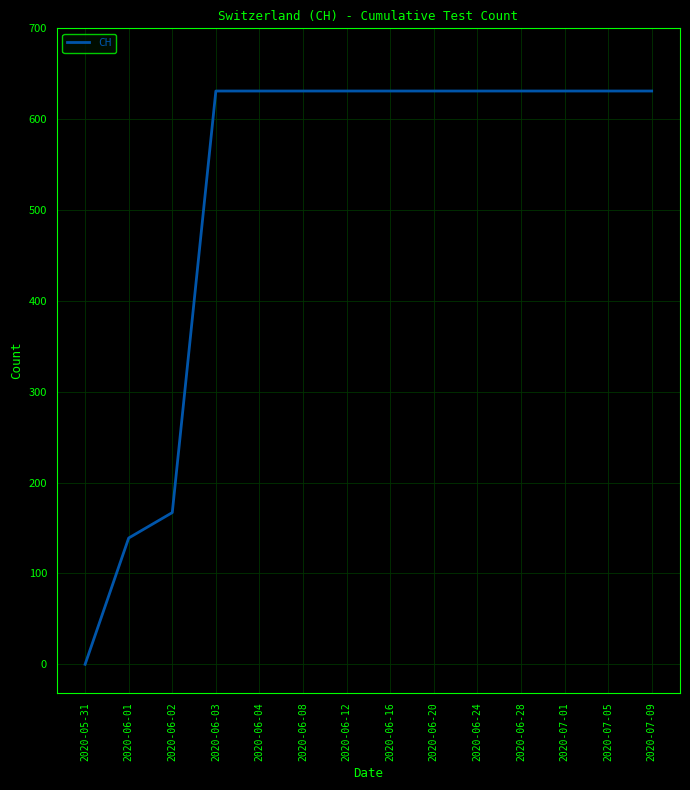

Reading left to right, what are all the values shown in this chart?

0	139	167	631	631	631	631	631	631	631	631	631	631	631